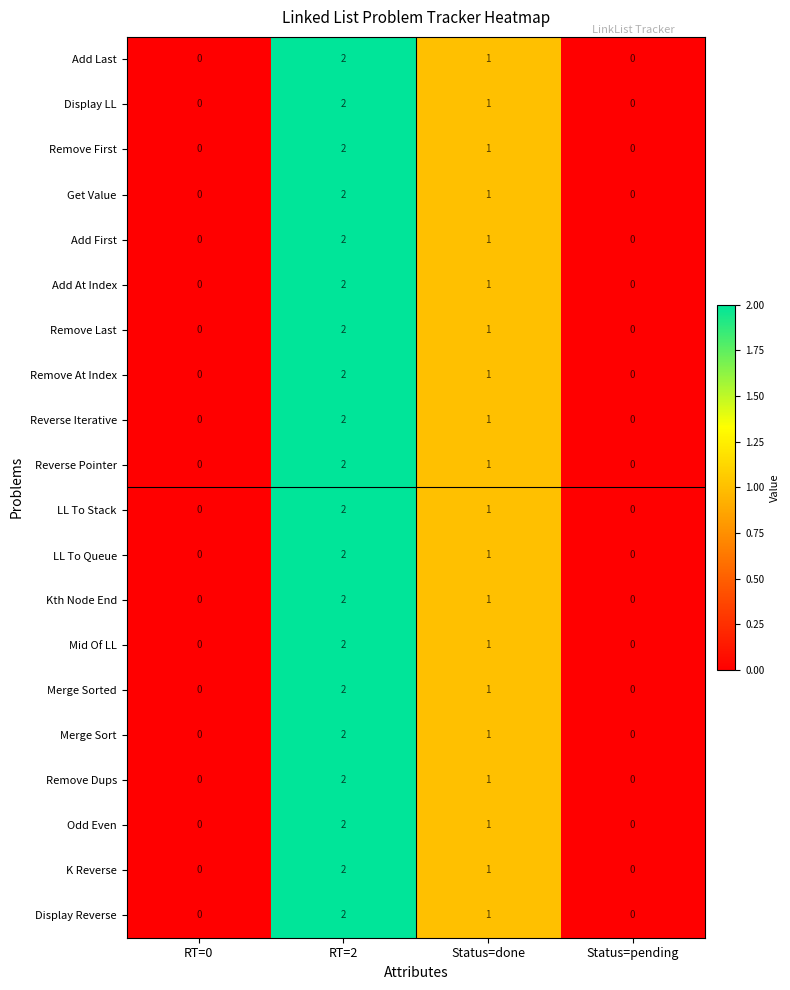

What is the sum of all Kth Node End values?

3